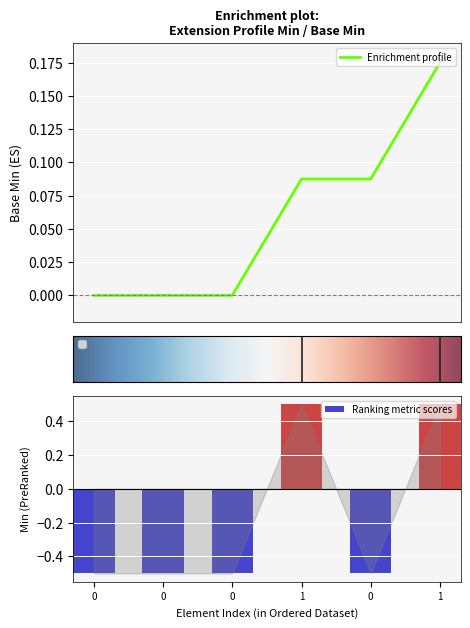

Does the chart contain any negative values?

Yes